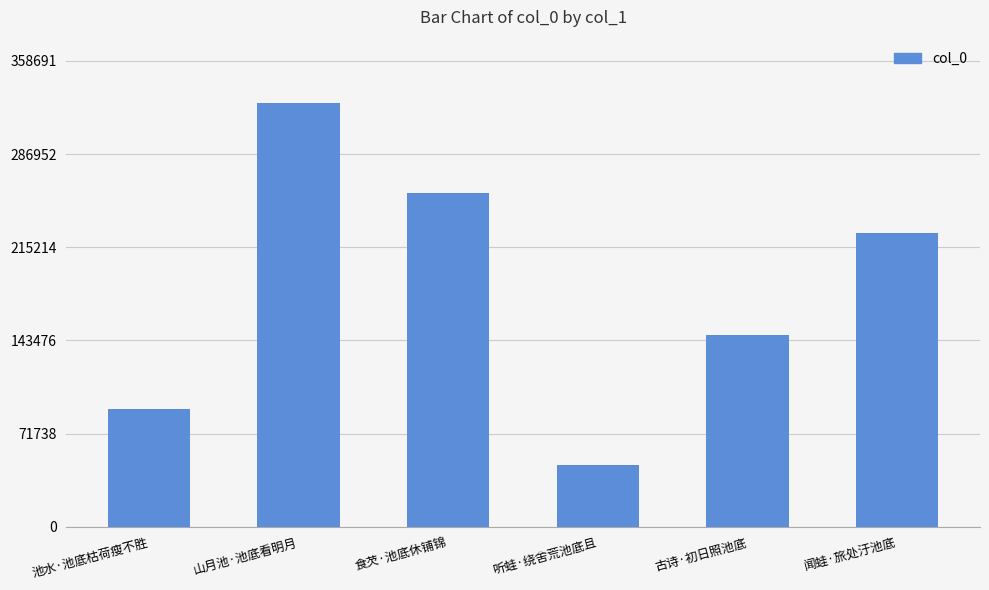

What is the label of the 3rd bar from the left?

食芡·池底休铺锦